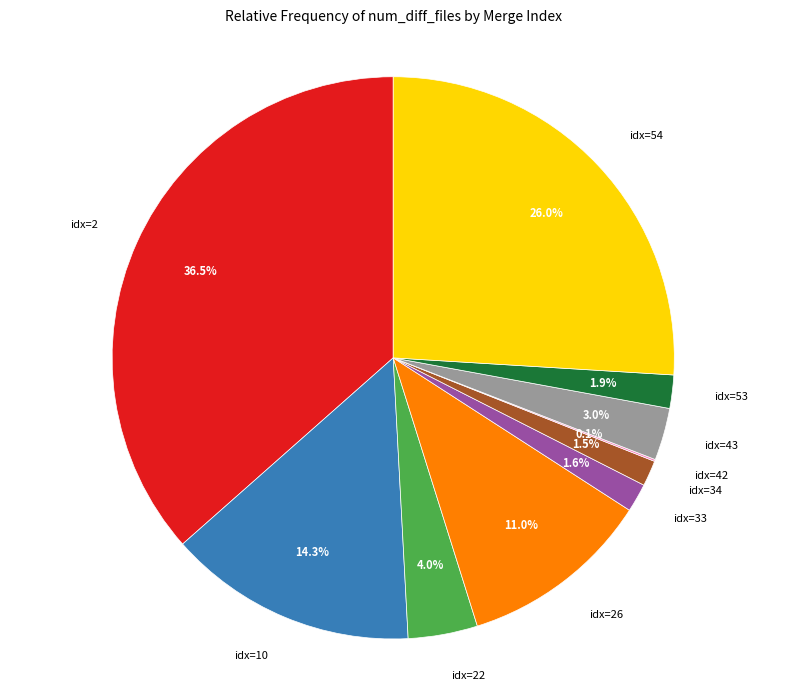

Is there a majority slice in this chart?

No